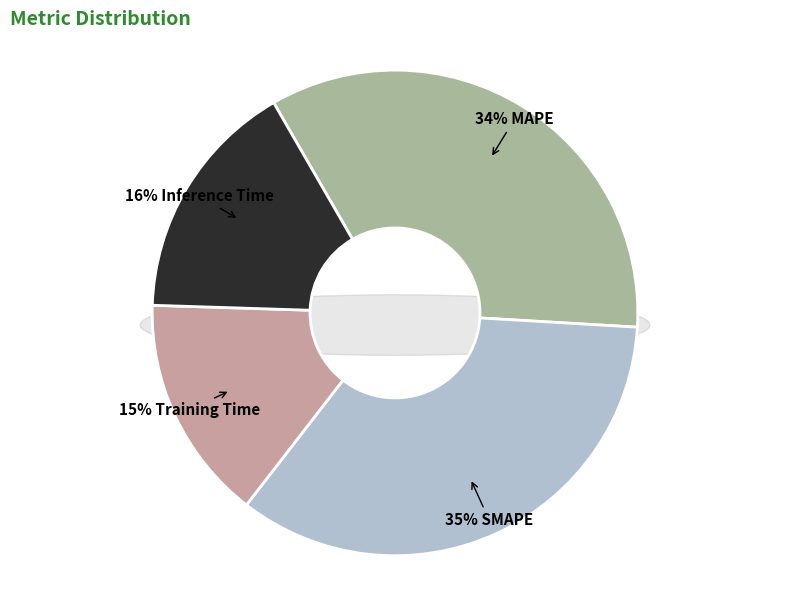

Which category has the smallest portion of the pie?

Training Time